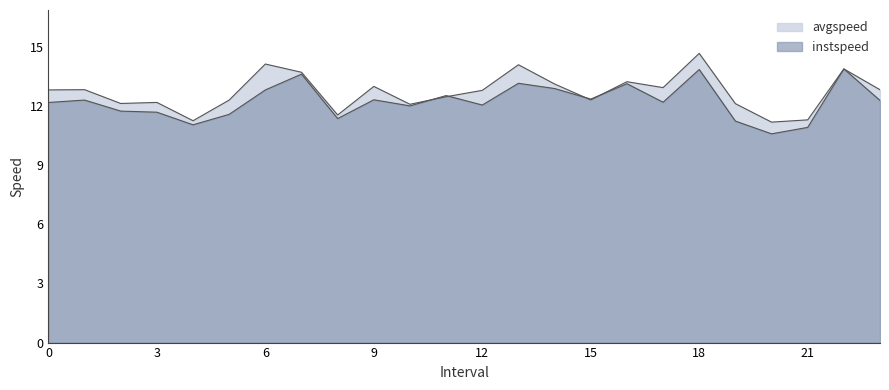

Read the instspeed value at 6.0.

12.8